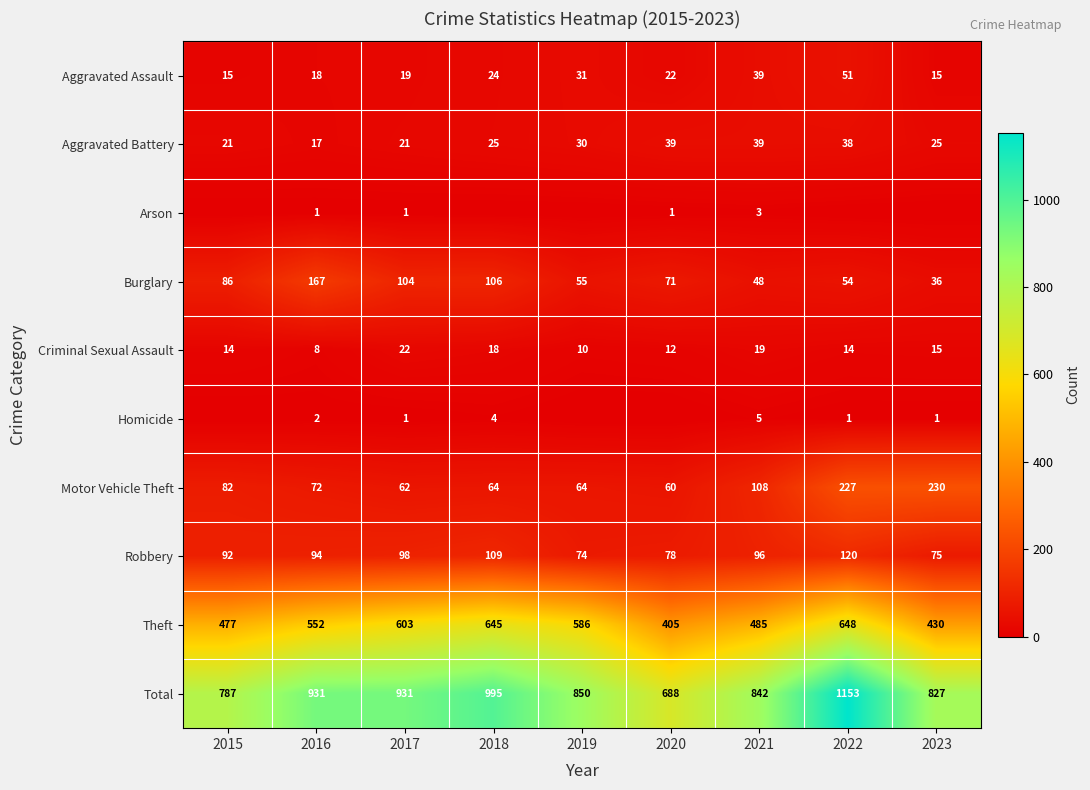

Between 2022 and 2017, which is larger?

2022